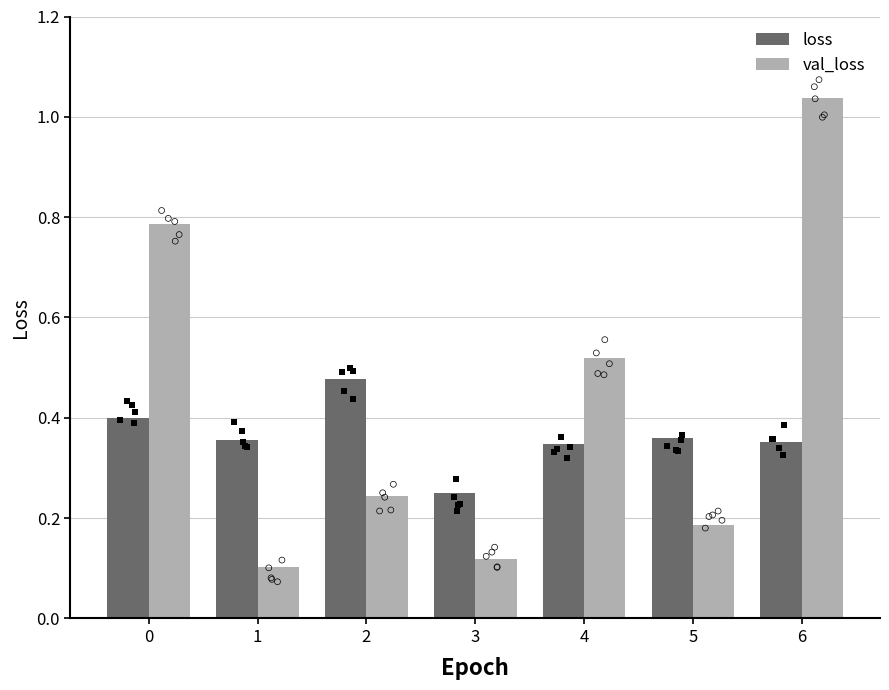

Which series has the largest total across all categories?

val_loss